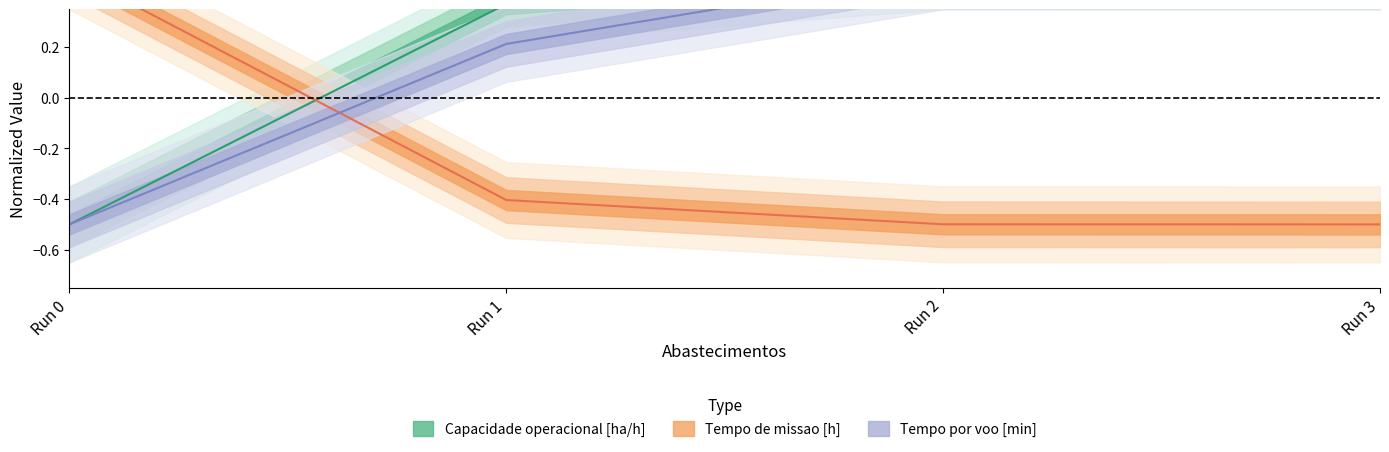

What is the sum of all Tempo por voo [min] values?

0.7